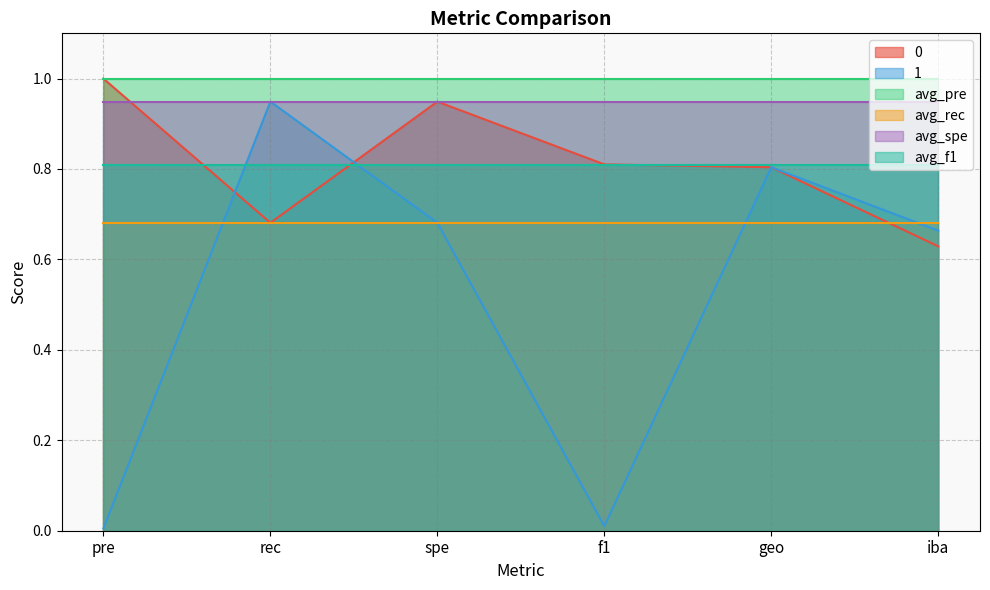

Reading left to right, transcribe all the data shown in this chart.

0: 1.0	0.7	0.9	0.8	0.8	0.6
1: 0.0	0.9	0.7	0.0	0.8	0.7
avg_pre: 1.0	1.0	1.0	1.0	1.0	1.0
avg_rec: 0.7	0.7	0.7	0.7	0.7	0.7
avg_spe: 0.9	0.9	0.9	0.9	0.9	0.9
avg_f1: 0.8	0.8	0.8	0.8	0.8	0.8